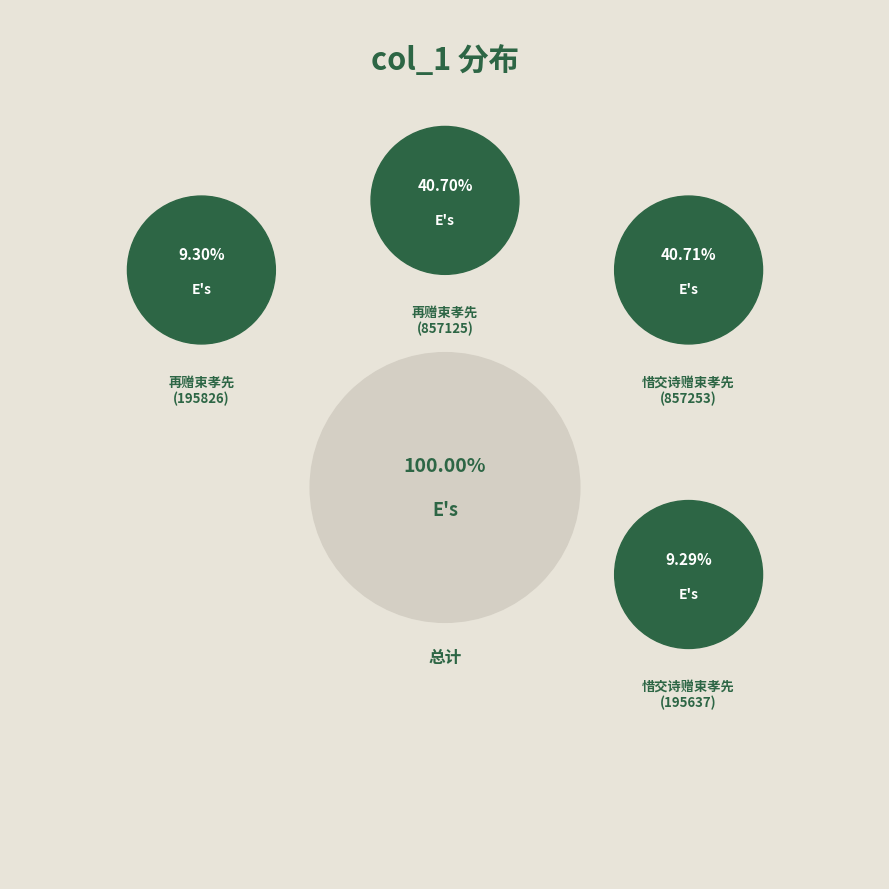

To the nearest percent, what portion does 再赠束孝先 (857125) represent?

41%